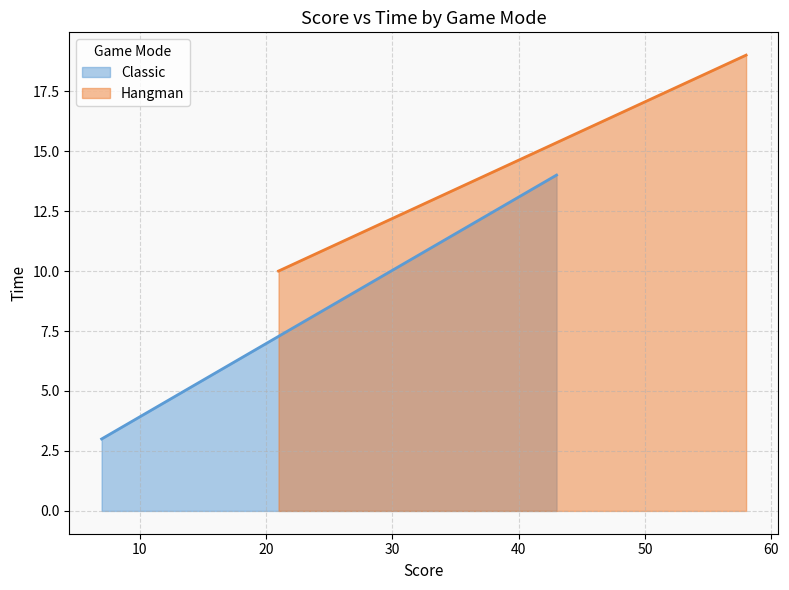

Rank the series by their average value, from lowest to highest.

Classic, Hangman